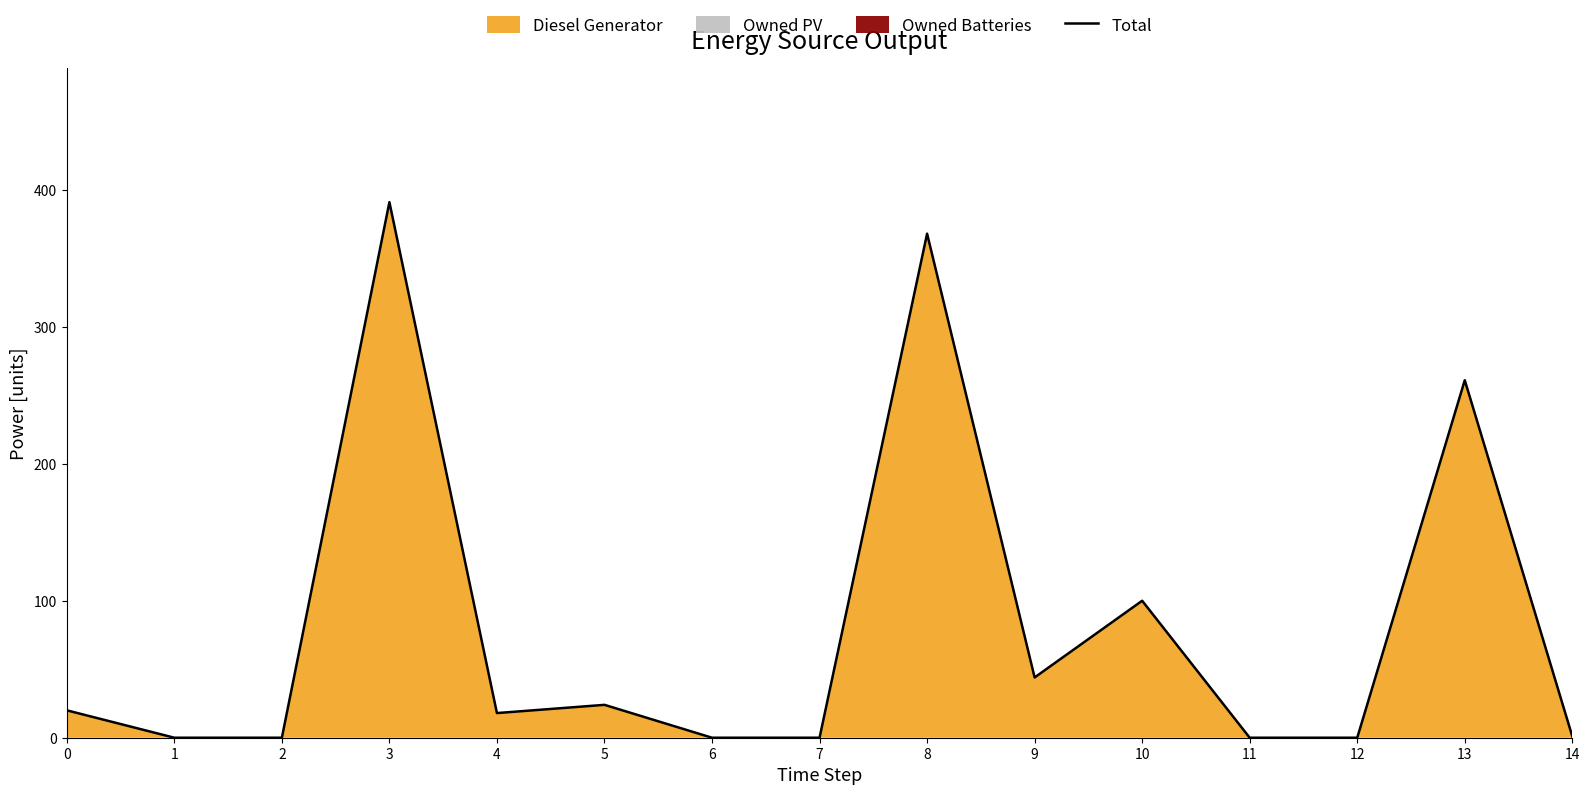

What is the value of the 6th point from the left?

24